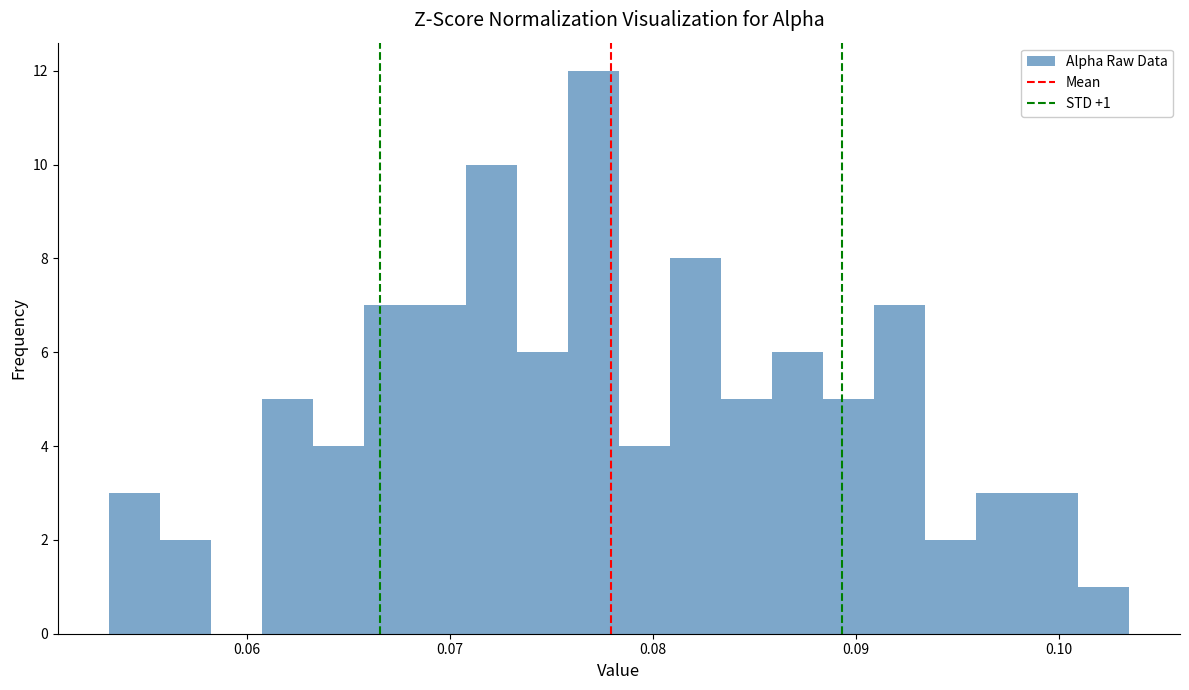

Read against the x-axis, roughly where is the centre of the tallest bar?

0.077